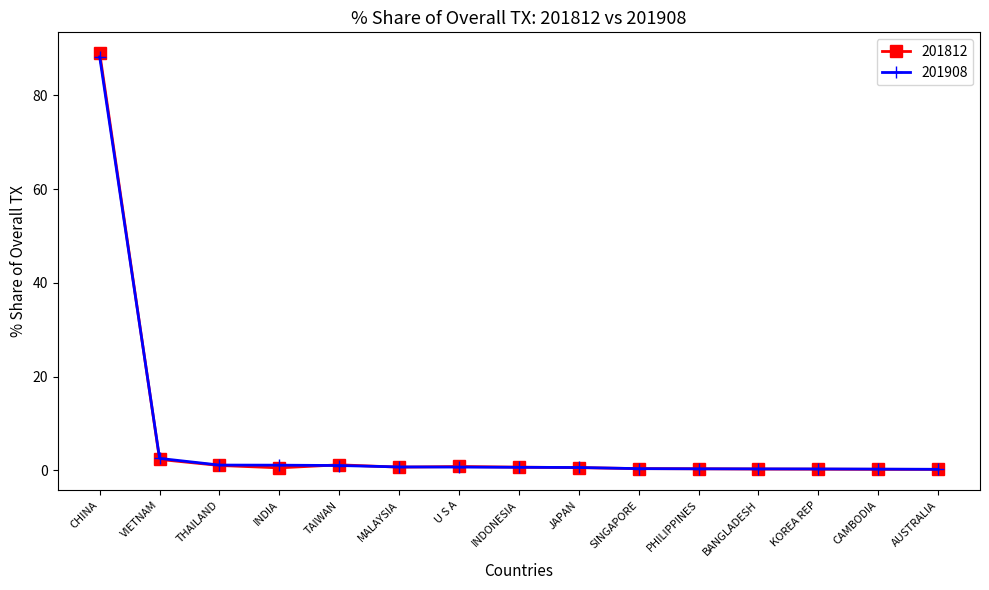

Which series has the widest spread of values?

201812